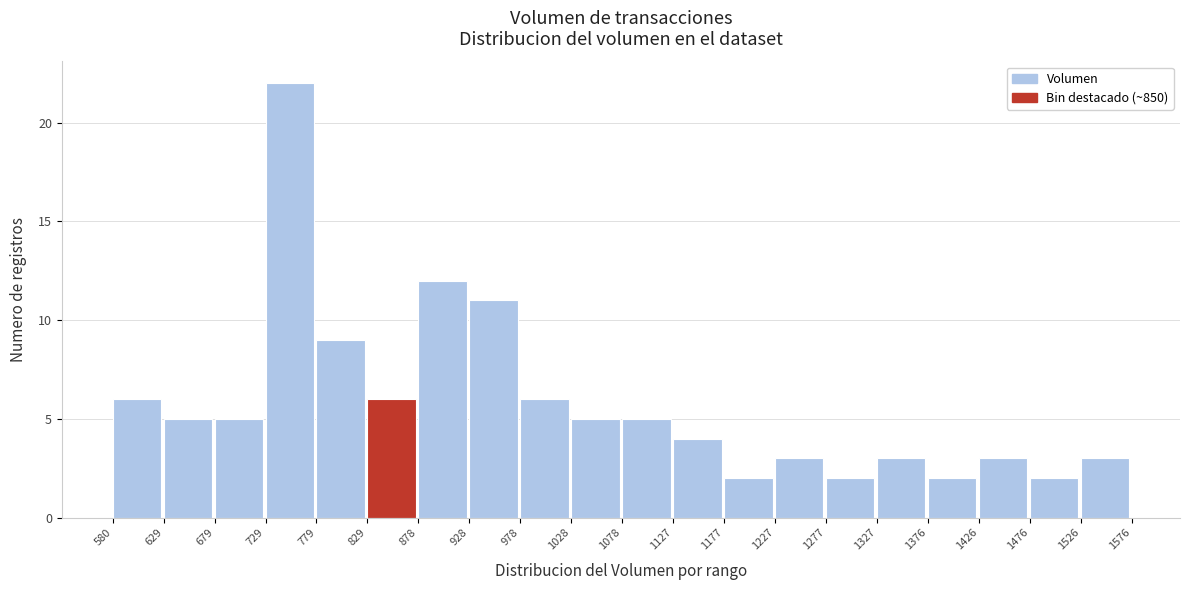

Over which range of the x-axis is the bar tallest?

729 to 779